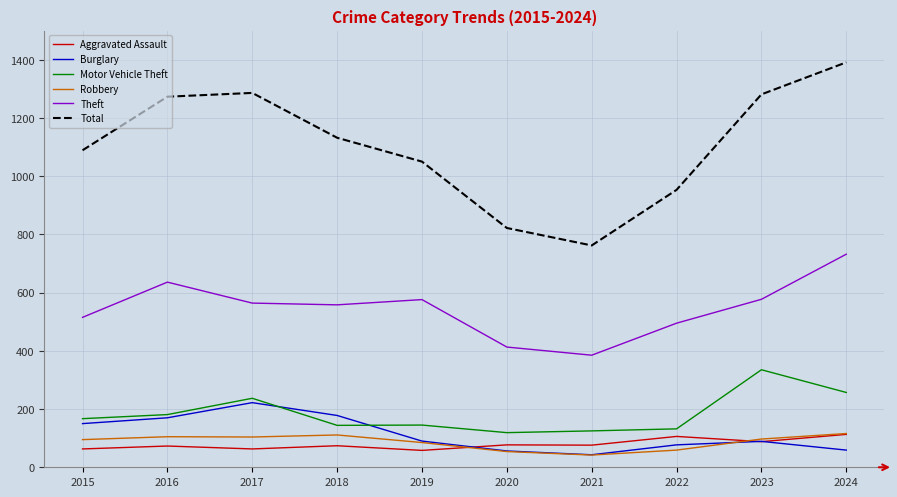

Which category has the highest value in the Motor Vehicle Theft series?

2023